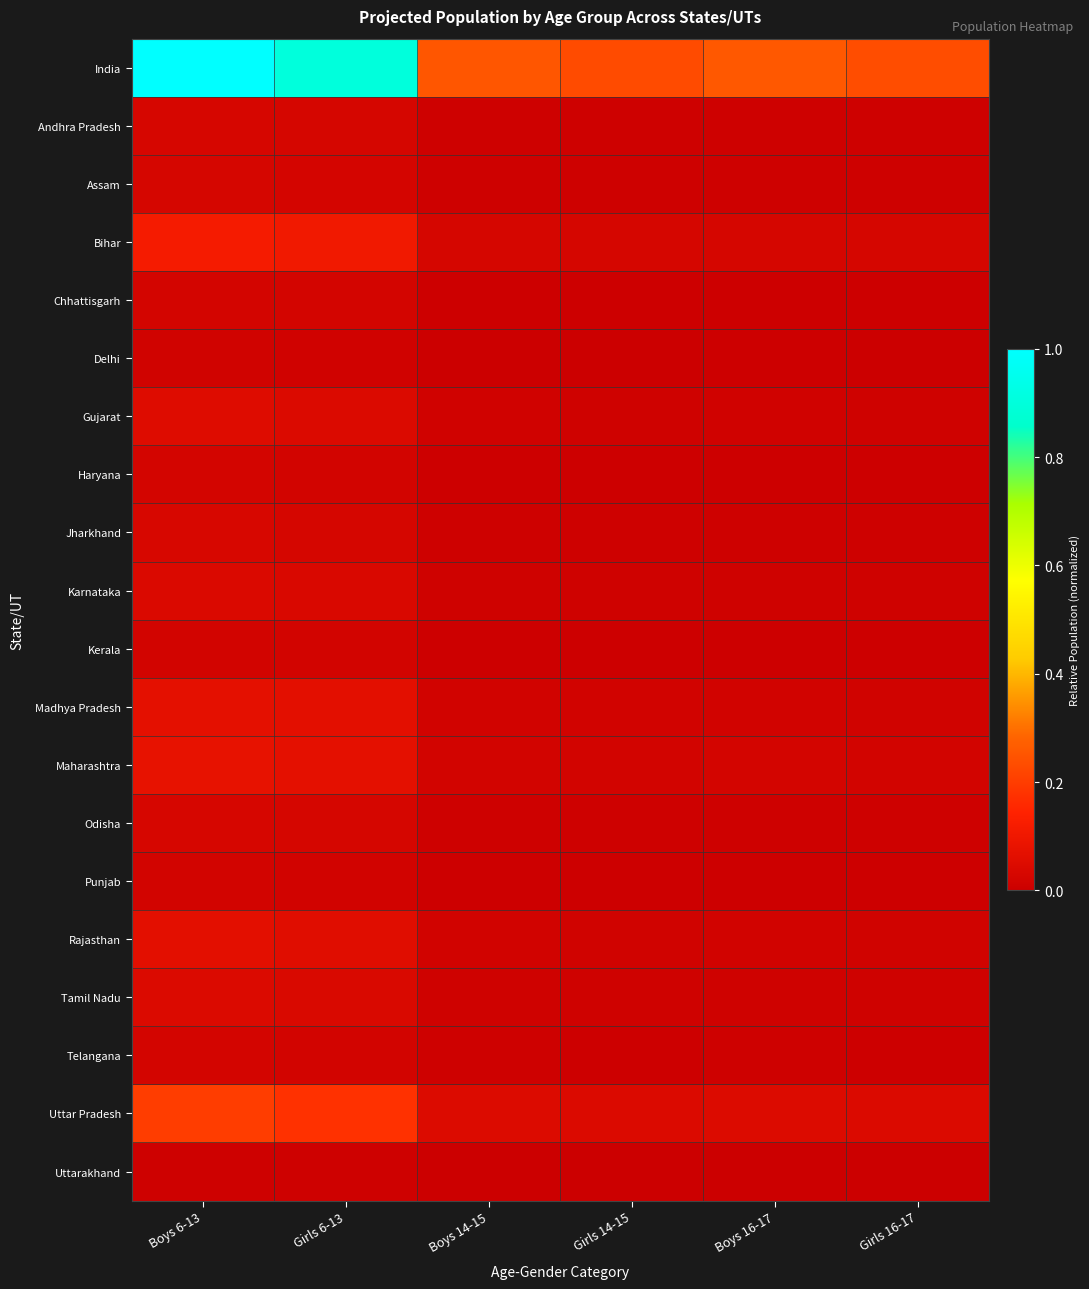

What is the total value across all series at Girls 6-13?

1.7